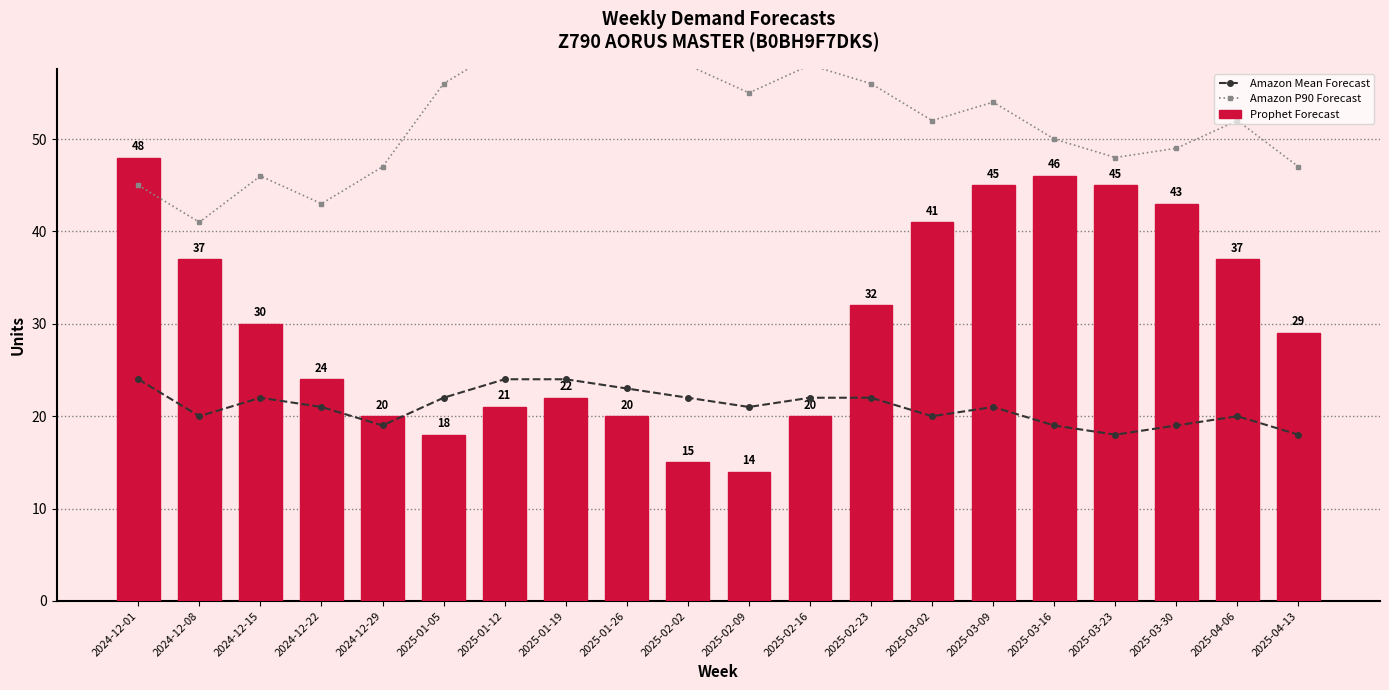

Reading left to right, list all the values displayed in this chart.

Amazon Mean Forecast: 2024-12-01=24	2024-12-08=20	2024-12-15=22	2024-12-22=21	2024-12-29=19	2025-01-05=22	2025-01-12=24	2025-01-19=24	2025-01-26=23	2025-02-02=22	2025-02-09=21	2025-02-16=22	2025-02-23=22	2025-03-02=20	2025-03-09=21	2025-03-16=19	2025-03-23=18	2025-03-30=19	2025-04-06=20	2025-04-13=18
Amazon P90 Forecast: 2024-12-01=45	2024-12-08=41	2024-12-15=46	2024-12-22=43	2024-12-29=47	2025-01-05=56	2025-01-12=60	2025-01-19=62	2025-01-26=58	2025-02-02=58	2025-02-09=55	2025-02-16=58	2025-02-23=56	2025-03-02=52	2025-03-09=54	2025-03-16=50	2025-03-23=48	2025-03-30=49	2025-04-06=52	2025-04-13=47
Prophet Forecast: 2024-12-01=48	2024-12-08=37	2024-12-15=30	2024-12-22=24	2024-12-29=20	2025-01-05=18	2025-01-12=21	2025-01-19=22	2025-01-26=20	2025-02-02=15	2025-02-09=14	2025-02-16=20	2025-02-23=32	2025-03-02=41	2025-03-09=45	2025-03-16=46	2025-03-23=45	2025-03-30=43	2025-04-06=37	2025-04-13=29